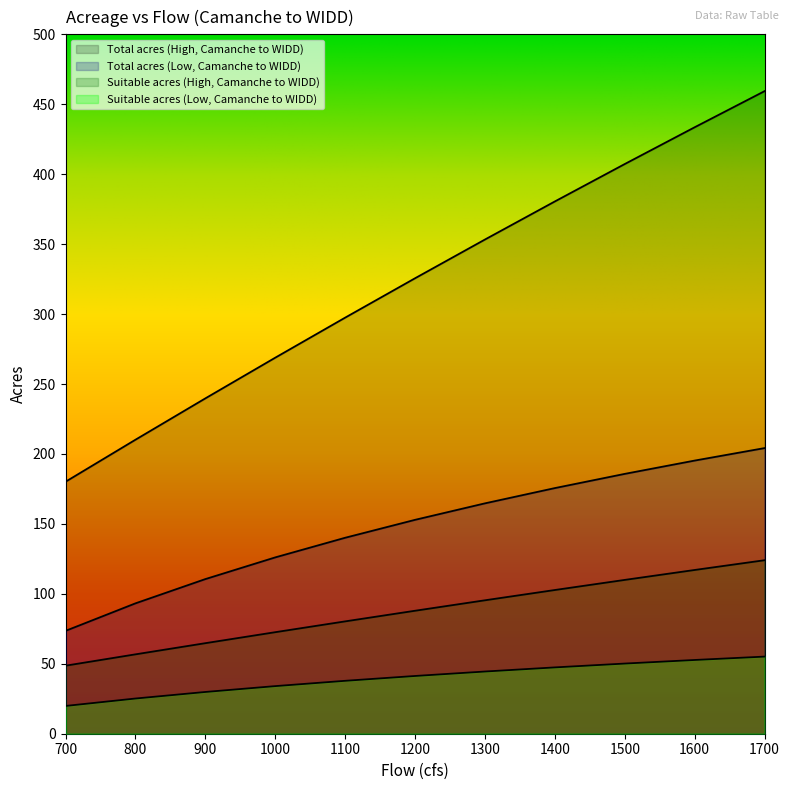

True or false: Suitable acres (Low, Camanche to WIDD) has a value of 34.0 at 1000.

True